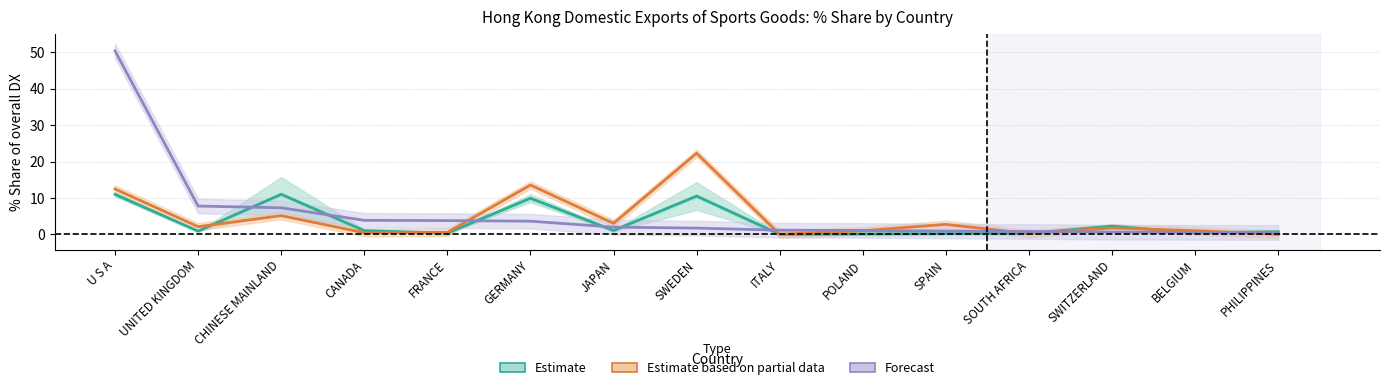

Is it true that Estimate based on partial data equals 16.3 at U S A?

False